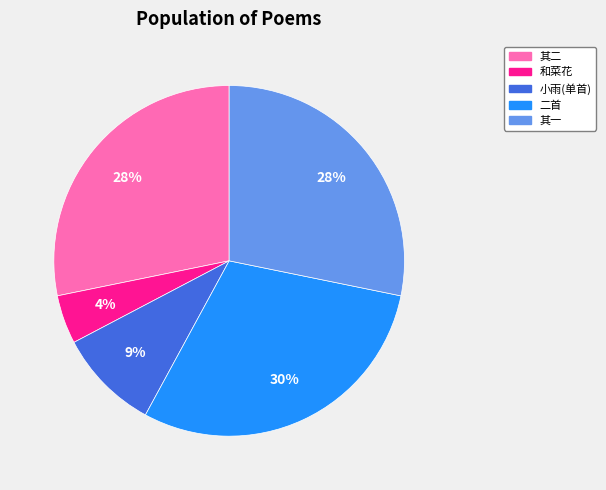

Is there any slice that represents more than half of the pie?

No